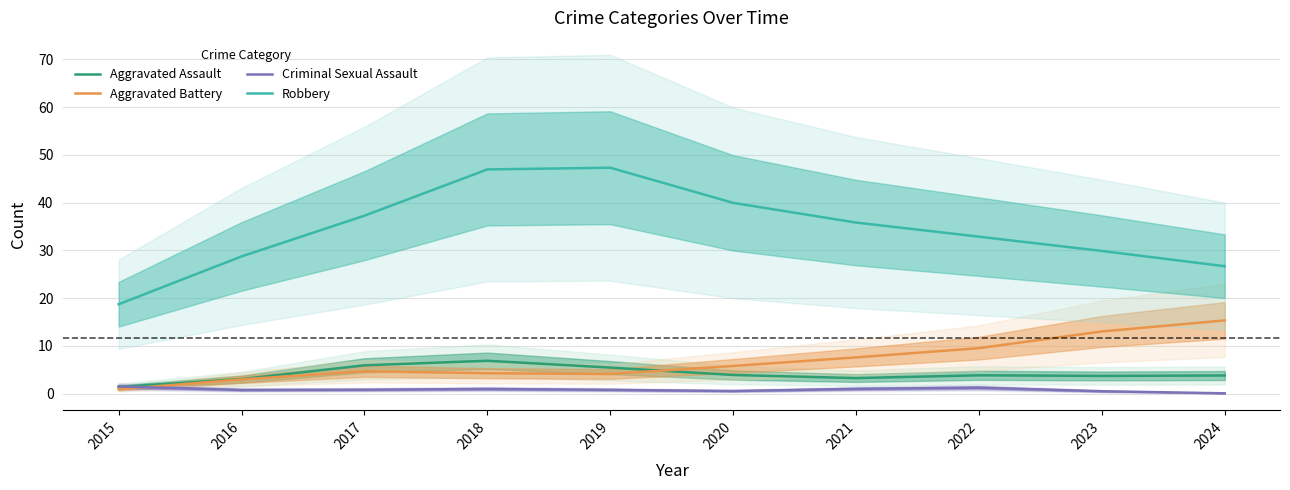

How many data points does each series have?

10